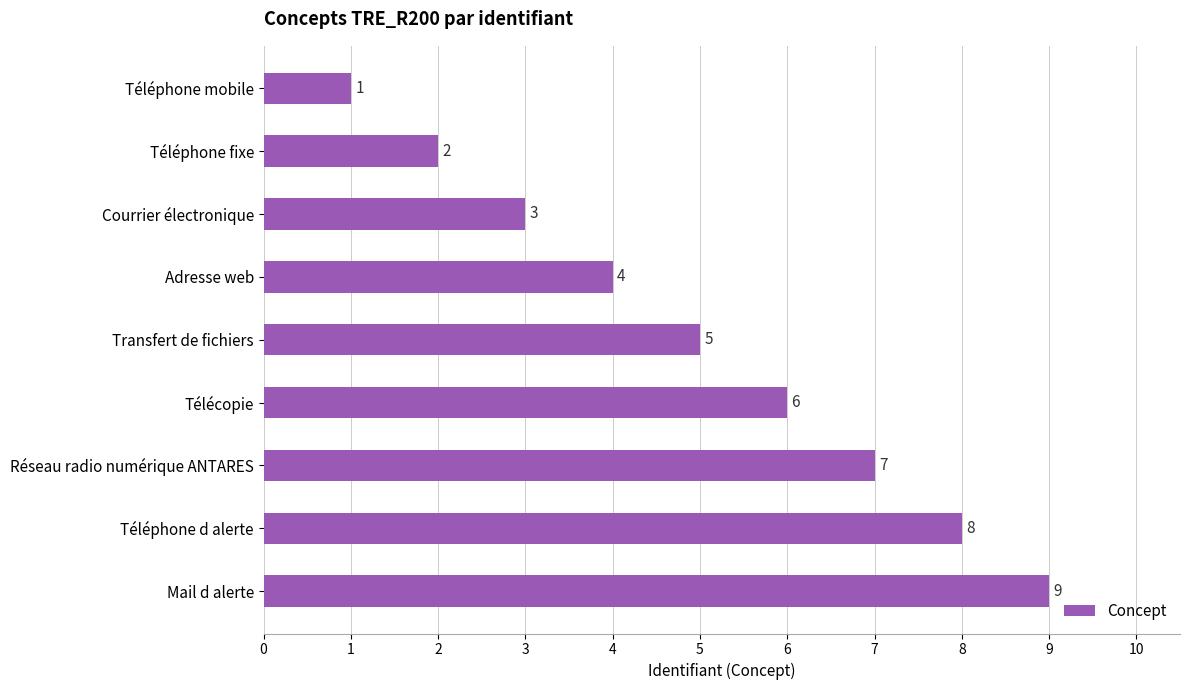

Where is the data nearest to the value 5?

Transfert de fichiers